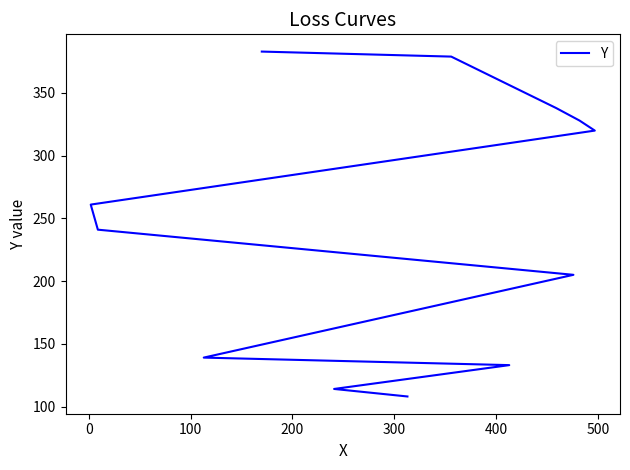

True or false: there are more than 1 points higher than both neighbors.

False